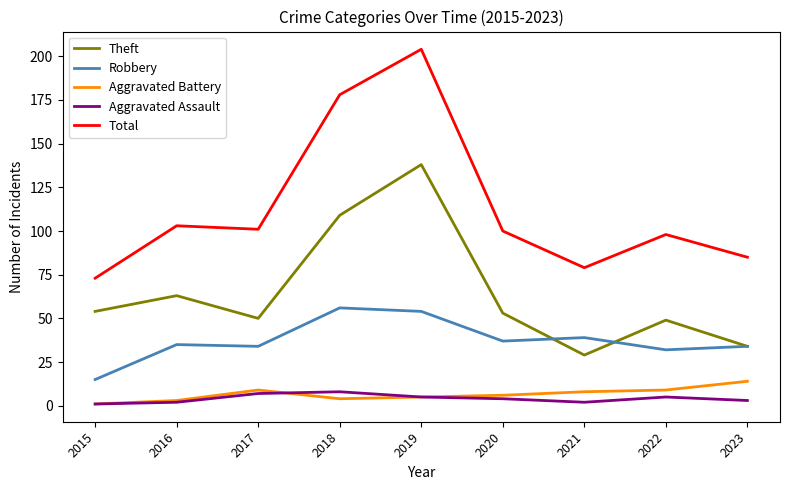

Read the Robbery value at 2015, to the nearest 5.

15